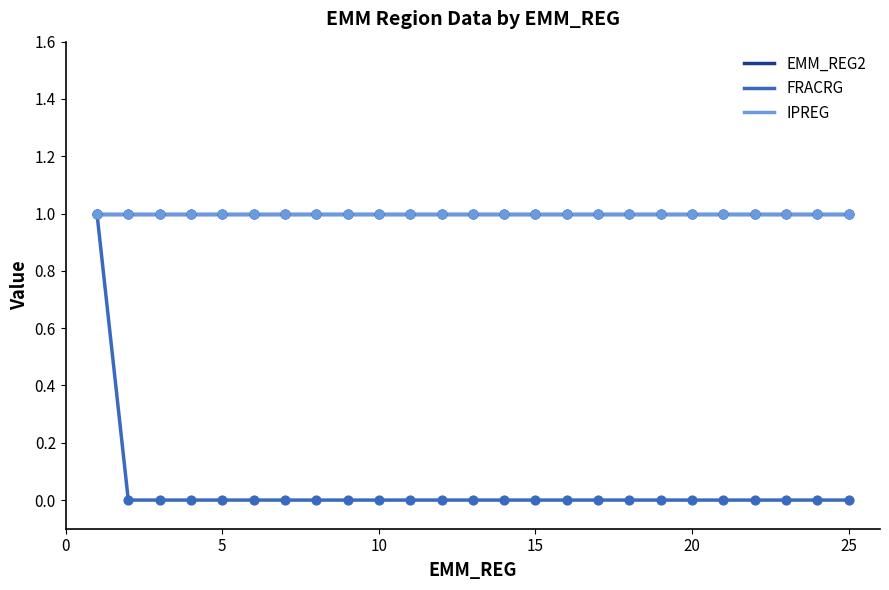

Does the chart have visible grid lines?

No